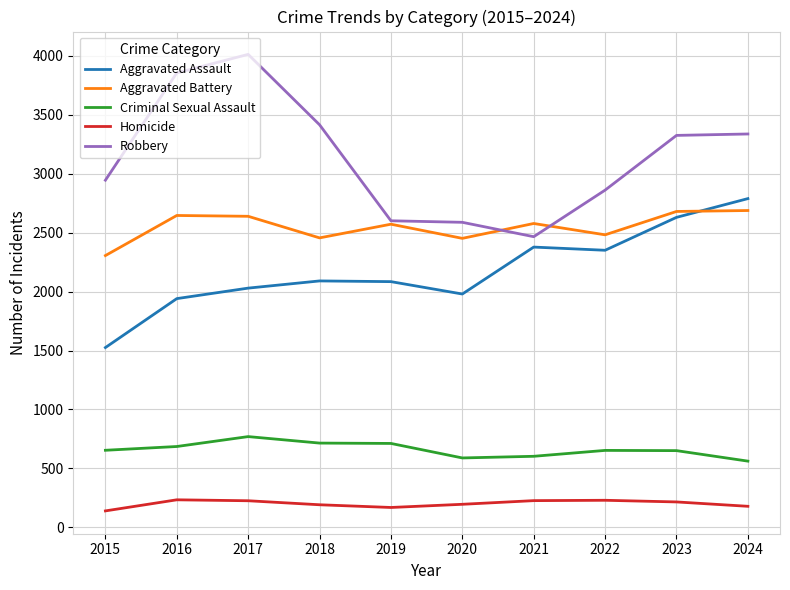

Is the value of Homicide at 2022 greater than the value of Aggravated Assault at 2020?

No